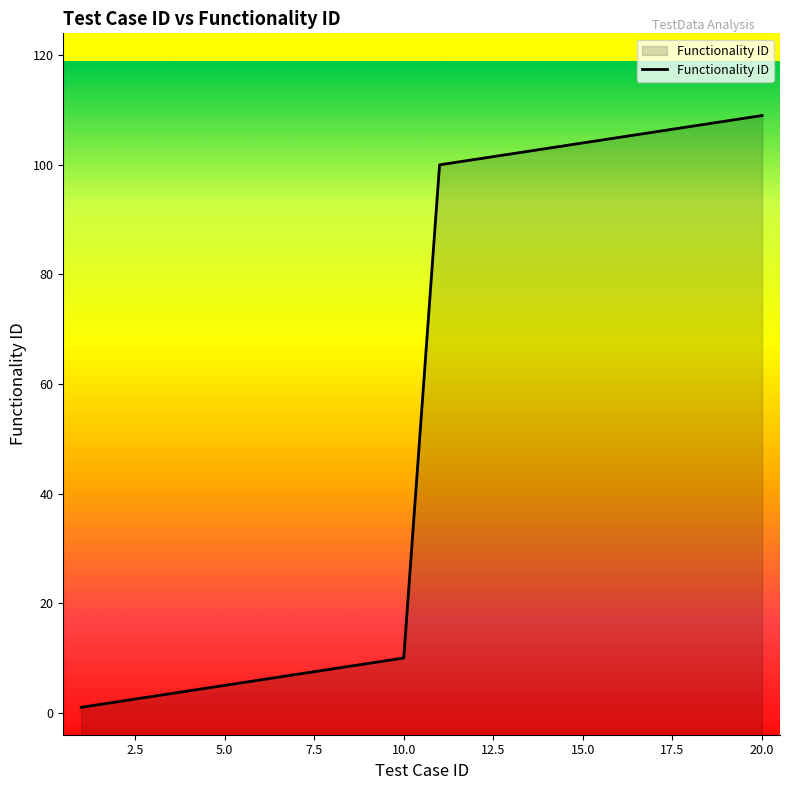

What is the change in value from 10 to 11?

+90